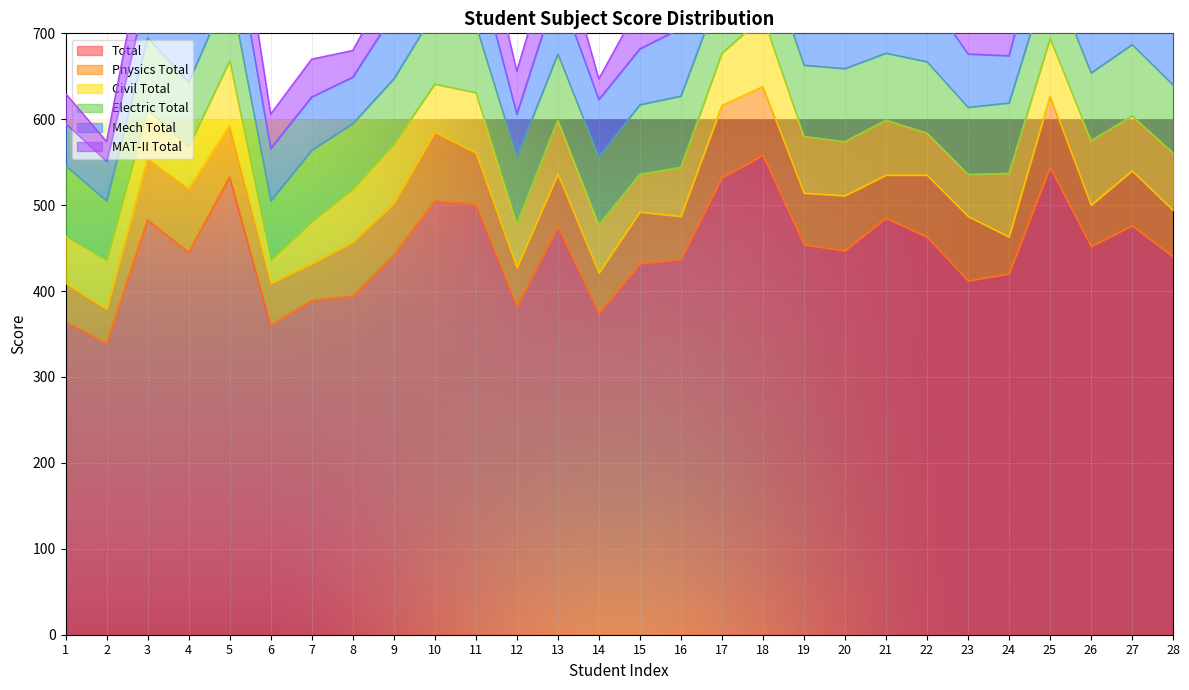

Reading right to left, extract all data points from this chart.

Total: 440	476	452	544	420	412	463	485	447	454	558	532	437	432	374	475	382	501	505	442	394	389	360	533	445	483	339	364
Physics Total: 54	64	48	83	43	75	72	50	64	60	80	84	50	60	47	61	45	60	80	60	63	43	49	59	74	71	40	45
Civil Total: 67	64	75	67	74	49	49	64	63	66	81	61	57	44	56	63	51	70	56	69	62	49	27	76	49	57	57	55
Electric Total: 79	83	79	79	82	78	83	78	85	83	83	78	83	81	79	77	78	79	84	76	76	83	69	85	75	84	69	82
Mech Total: 70	81	67	82	55	62	78	82	45	59	74	77	79	65	67	78	50	78	68	76	54	62	61	84	58	57	46	49
MAT-II Total: 45	53	49	69	46	33	42	70	60	50	74	77	46	52	24	62	50	72	67	43	31	44	40	76	45	70	23	35